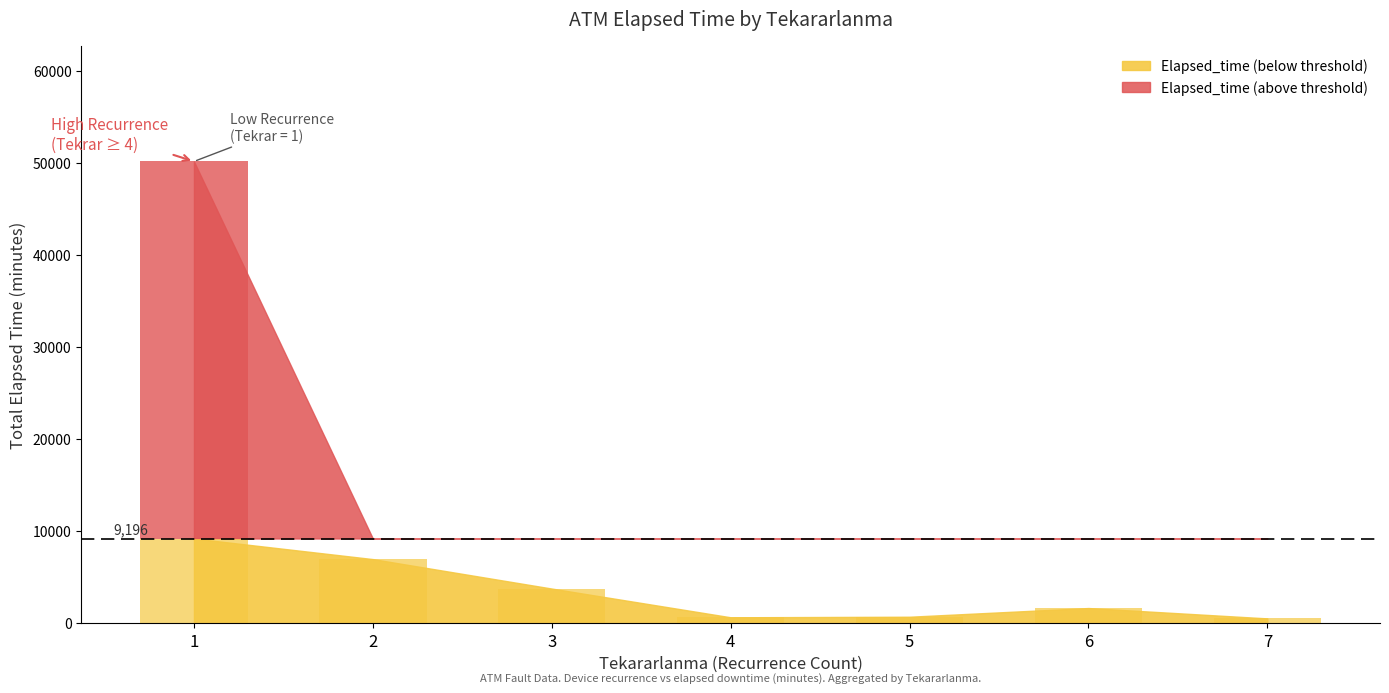

What is the value of the 17th bar from the left?

2935